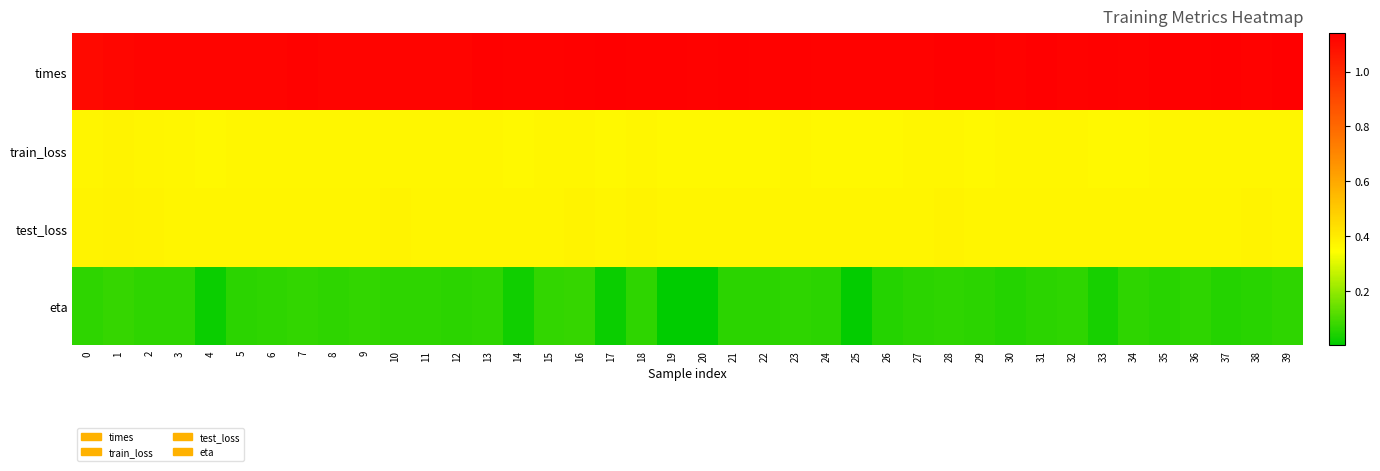

Which series changed the most between 1 and 5?

eta